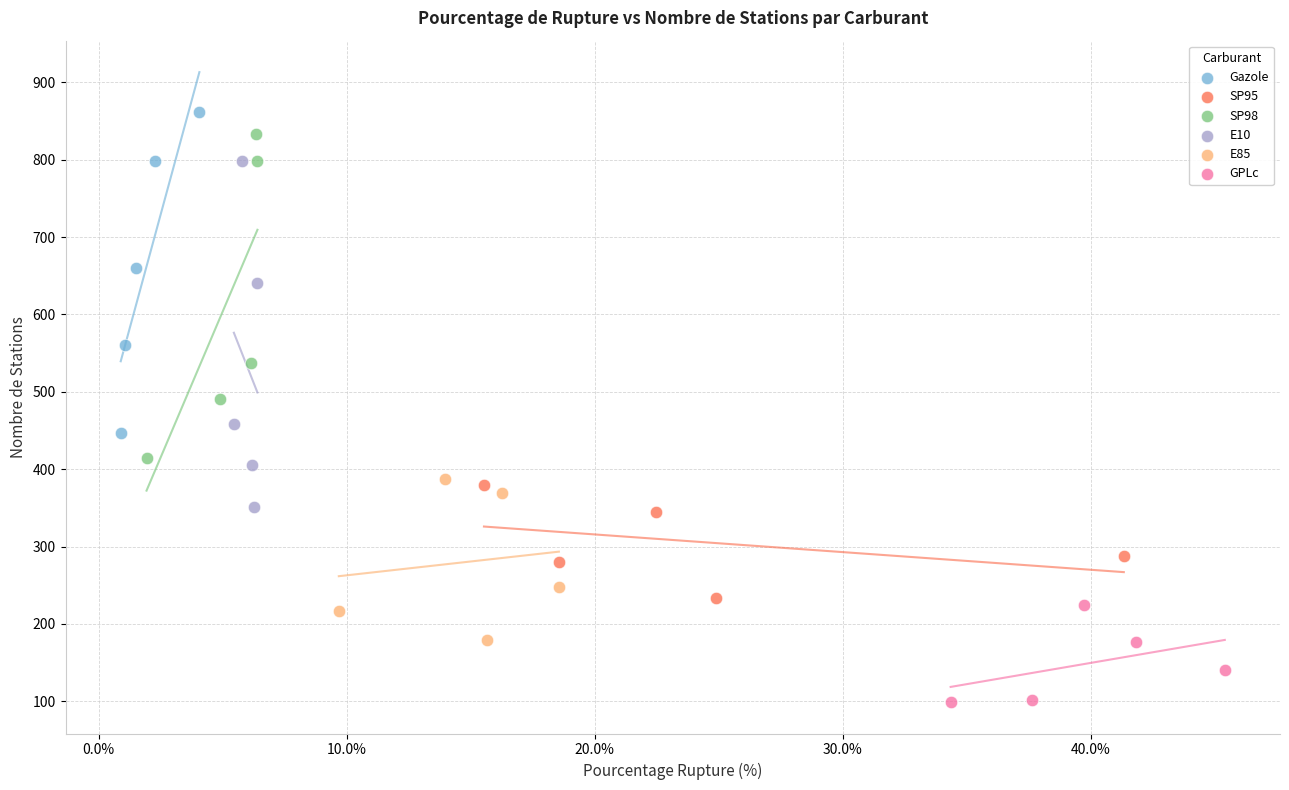

Which series has the largest Y range (max minus min)?

E10